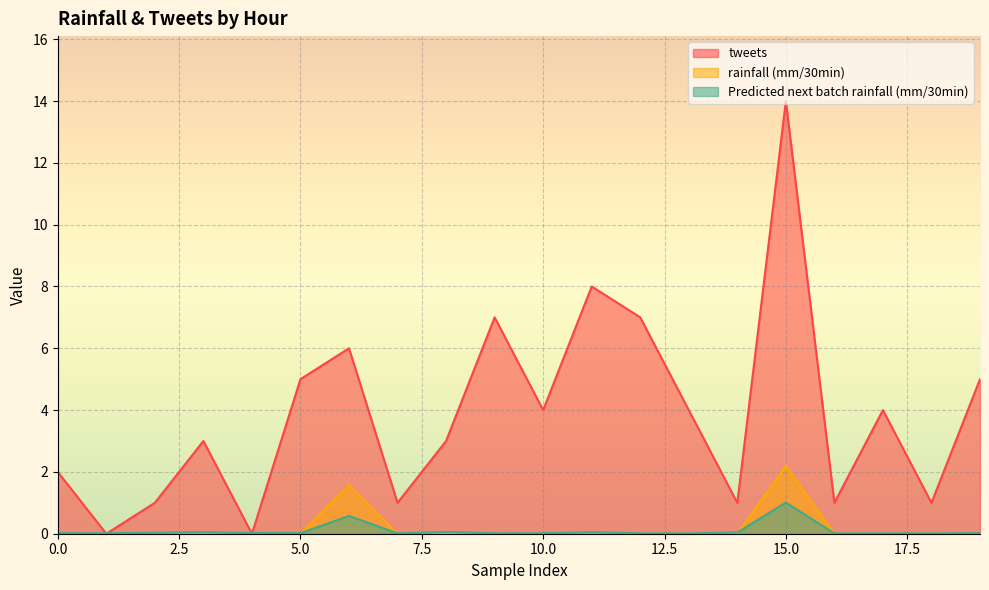

True or false: Predicted next batch rainfall (mm/30min) has a value of 0.0 at 12.

False